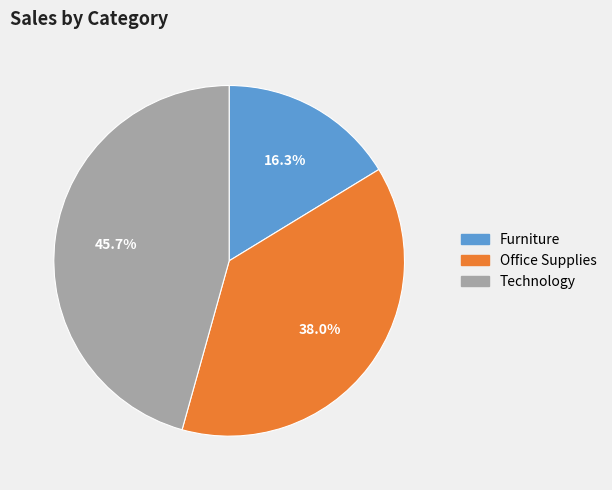

What percentage is the Technology slice, to the nearest percent?

46%